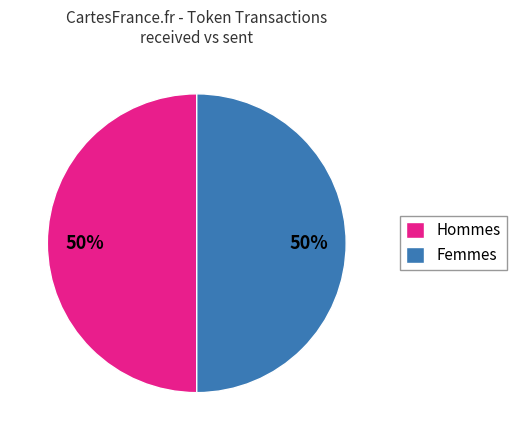

Approximately how many times larger is the value at Femmes compared to Hommes?

1.0